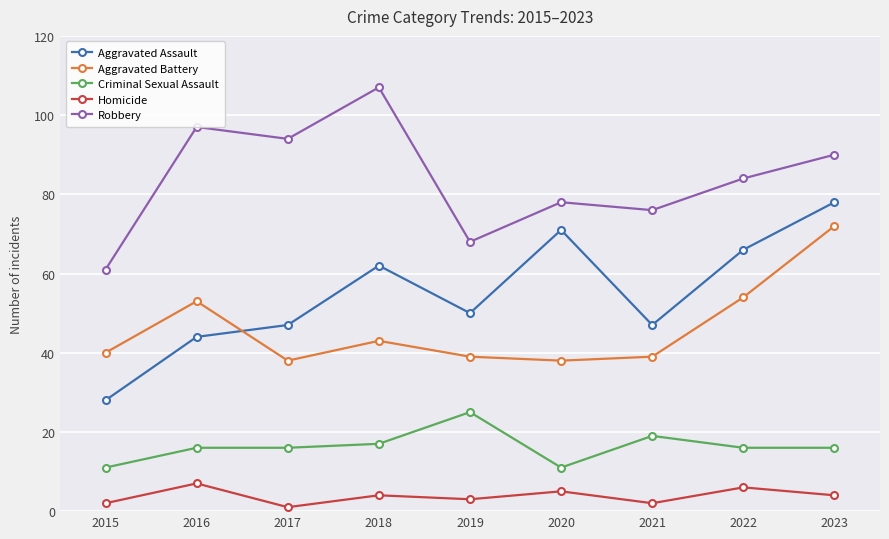

What is the total value across all series at 2020?

203